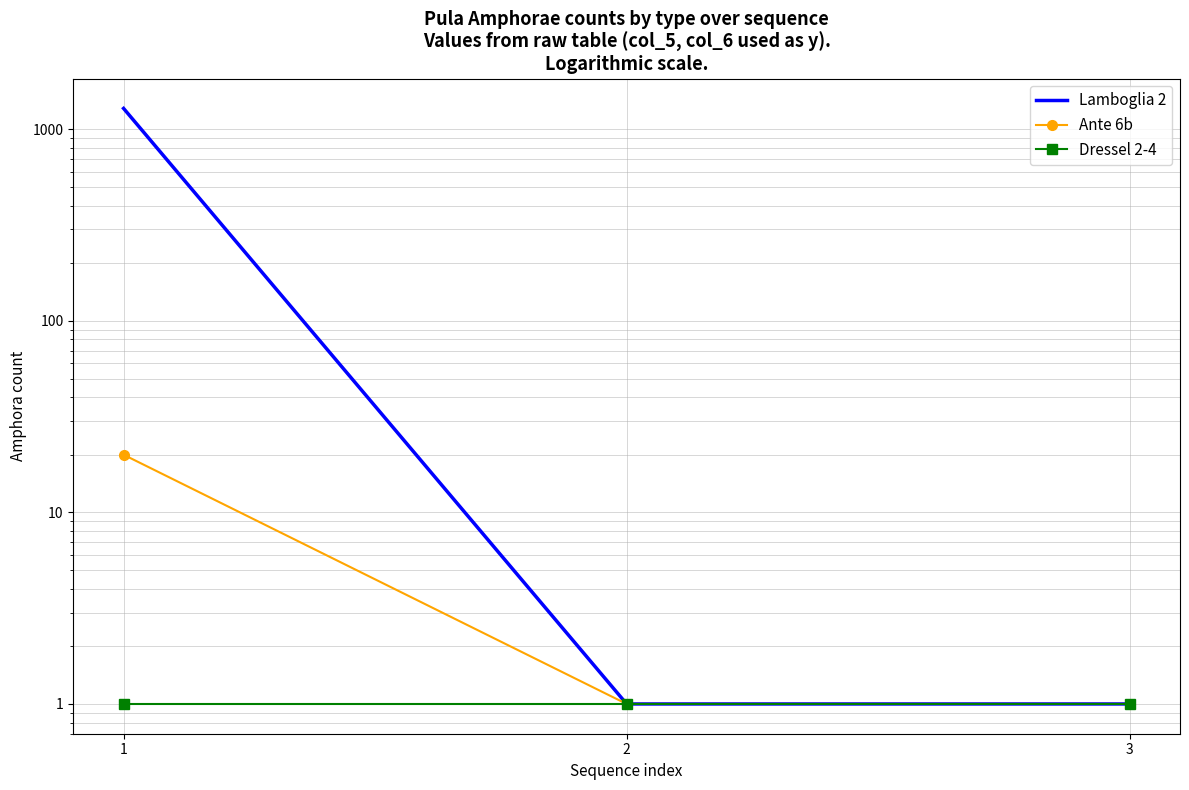

What is the total value across all series at 1?

1306